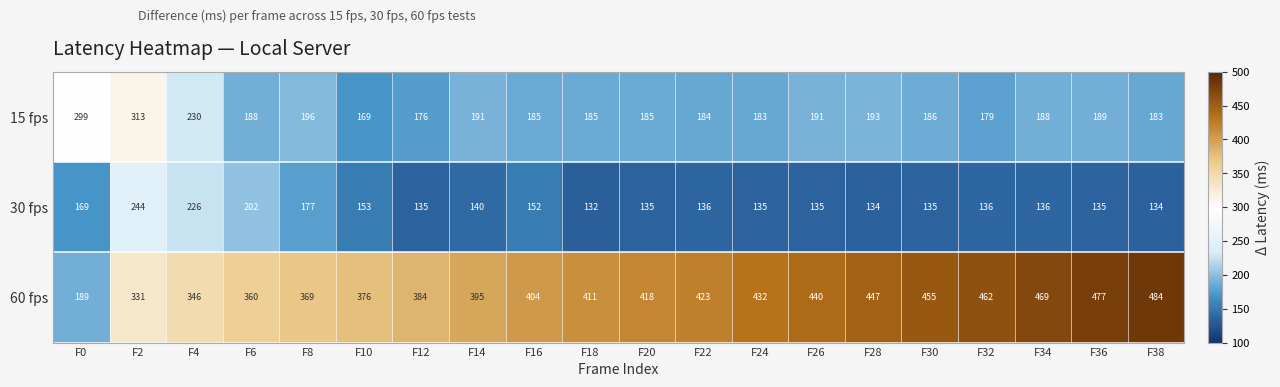

True or false: 60 fps has a value of 469 at F34.

True